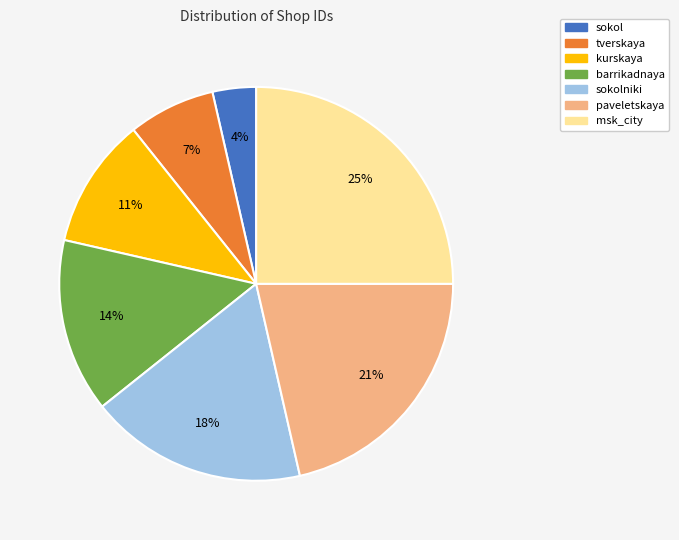

Is there any slice that represents more than half of the pie?

No